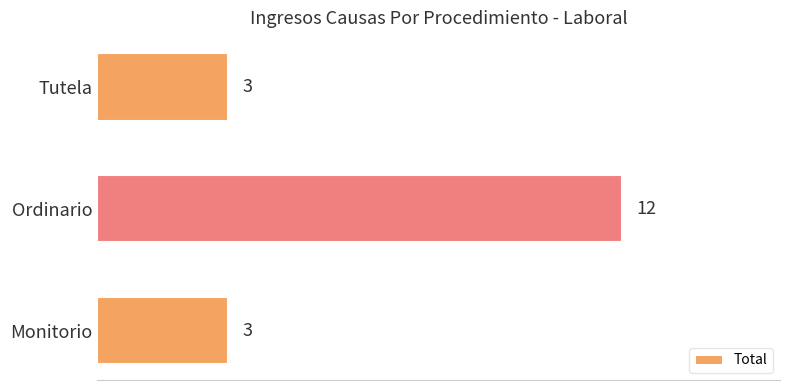

What is the difference between the maximum and second lowest values?

9